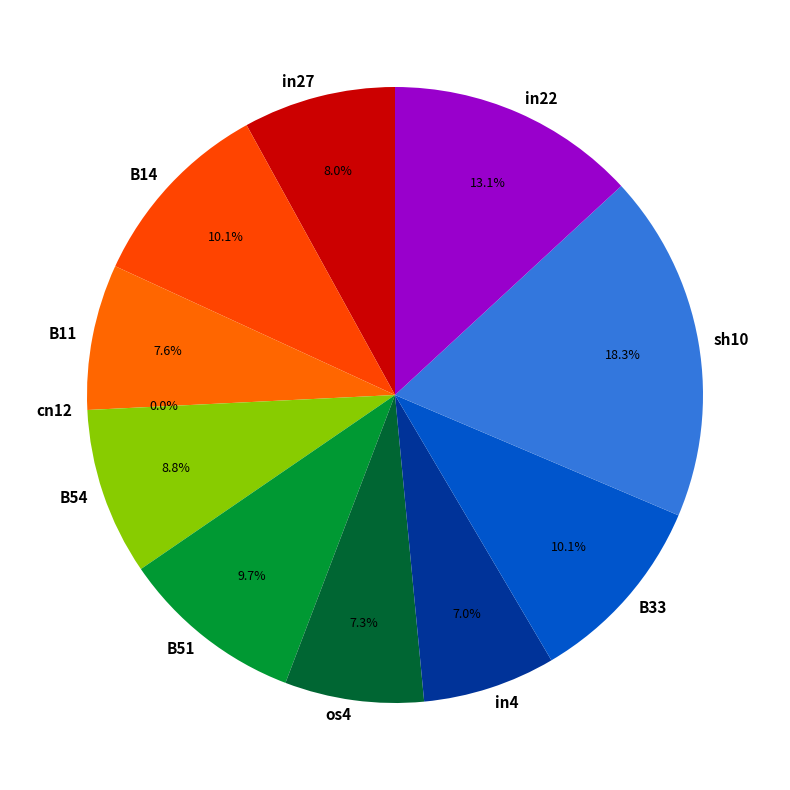

Rank the categories by value from lowest to highest.

cn12, in4, os4, B11, in27, B54, B51, B14, B33, in22, sh10